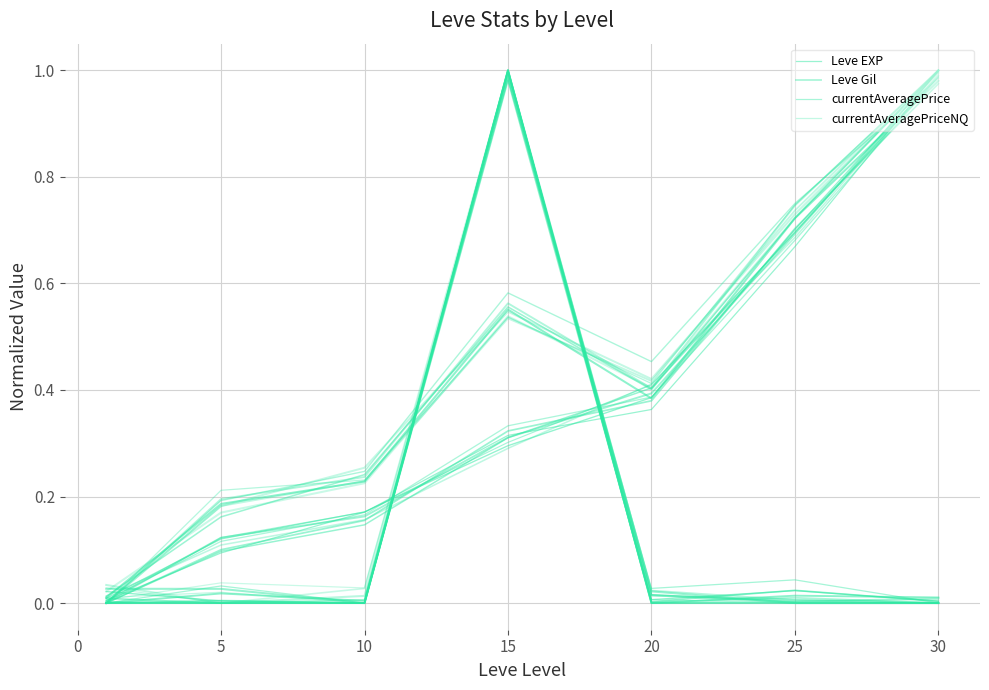

How many lines are shown in the chart?

4